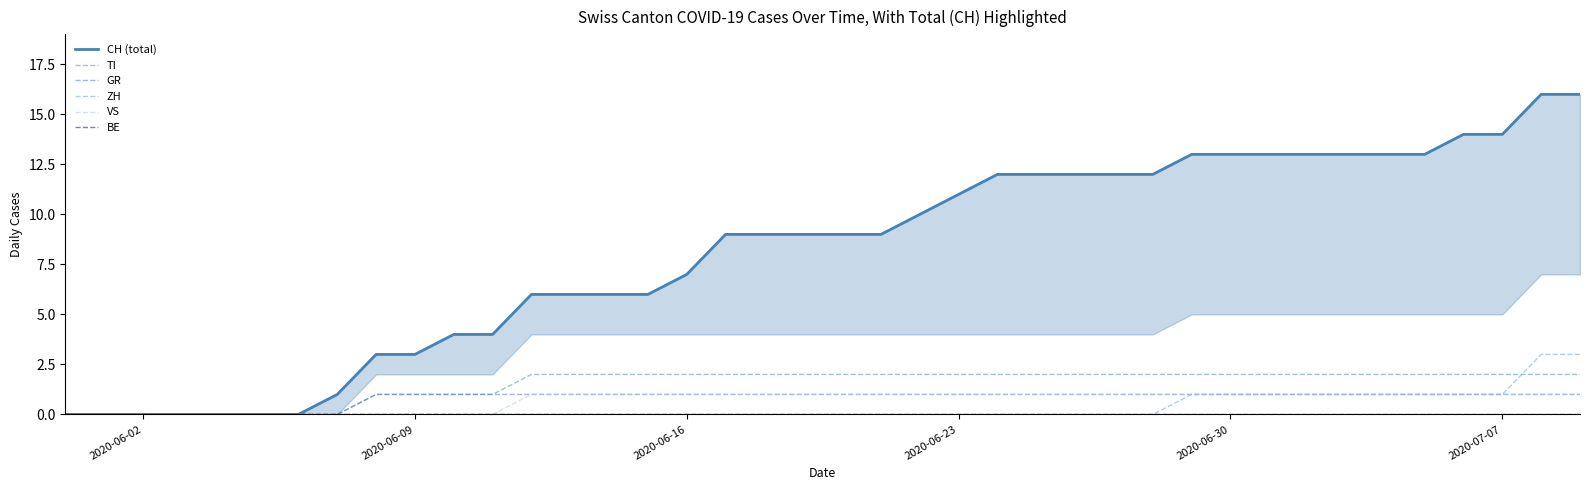

Reading right to left, what are all the values shown in this chart?

CH (total): 16	16	14	14	13	13	13	13	13	13	13	12	12	12	12	12	11	10	9	9	9	9	9	7	6	6	6	6	4	4	3	3	1	0	0	0	0	0	0	0
TI: 2	2	2	2	2	2	2	2	2	2	2	2	2	2	2	2	2	2	2	2	2	2	2	2	2	2	2	2	1	1	1	1	0	0	0	0	0	0	0	0
GR: 1	1	1	1	1	1	1	1	1	1	1	1	1	1	1	1	1	1	1	1	1	1	1	1	1	1	1	1	1	1	1	1	0	0	0	0	0	0	0	0
ZH: 3	3	1	1	1	1	1	1	1	1	1	0	0	0	0	0	0	0	0	0	0	0	0	0	0	0	0	0	0	0	0	0	0	0	0	0	0	0	0	0
VS: 1	1	1	1	1	1	1	1	1	1	1	1	1	1	1	1	1	1	1	1	1	1	1	1	1	1	1	1	0	0	0	0	0	0	0	0	0	0	0	0
BE: 0	0	0	0	0	0	0	0	0	0	0	0	0	0	0	0	0	0	0	0	0	0	0	0	0	0	0	0	0	0	0	0	0	0	0	0	0	0	0	0